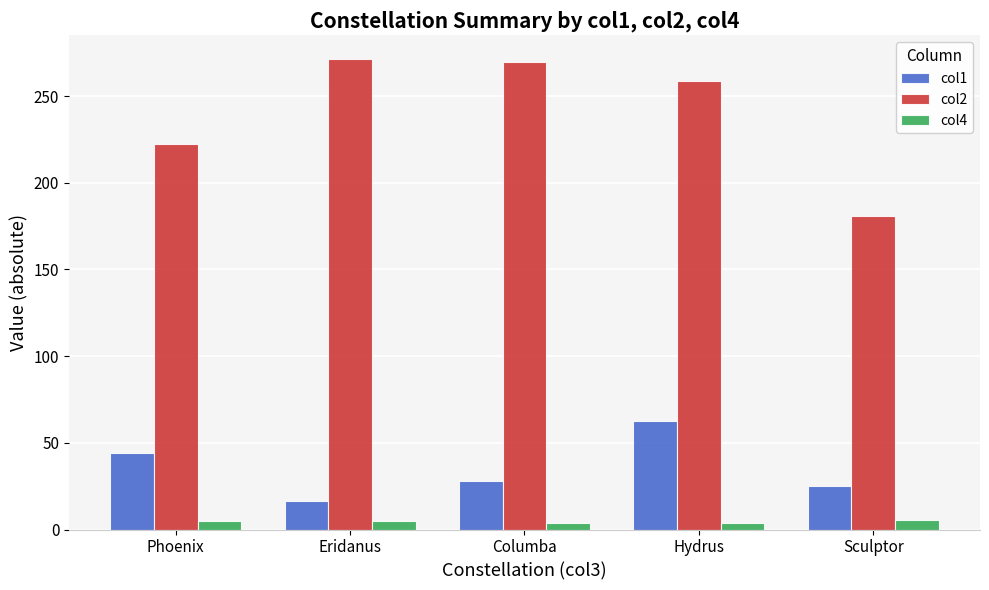

What is the difference between the maximum and minimum values in the col2 series?

90.6